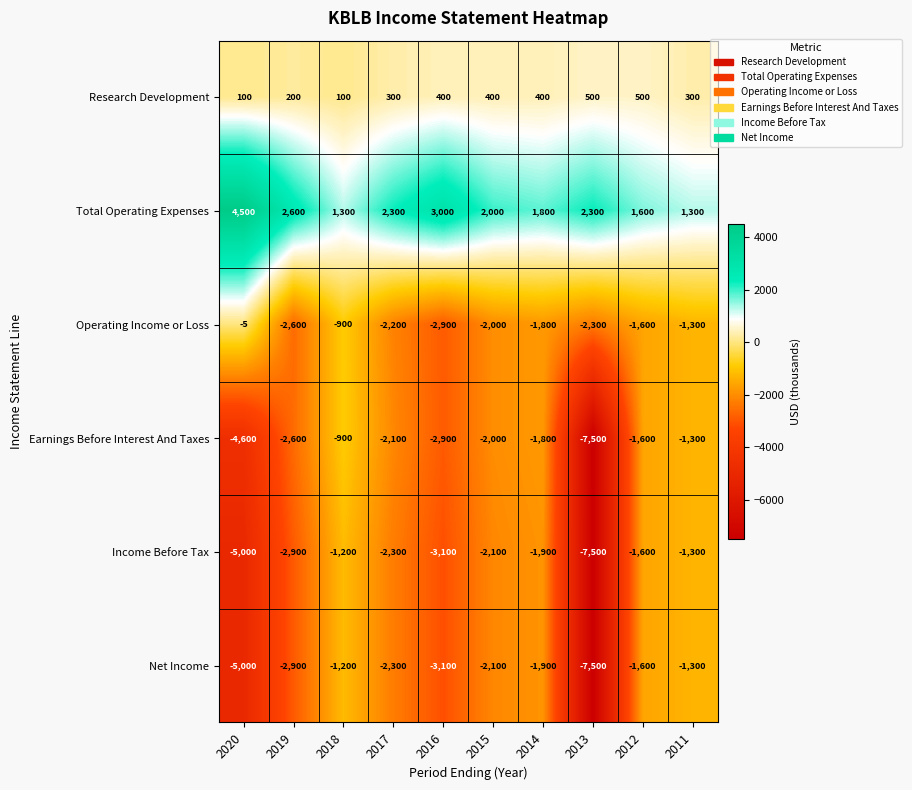

Between 2017 and 2013, which series saw the biggest shift?

Earnings Before Interest And Taxes